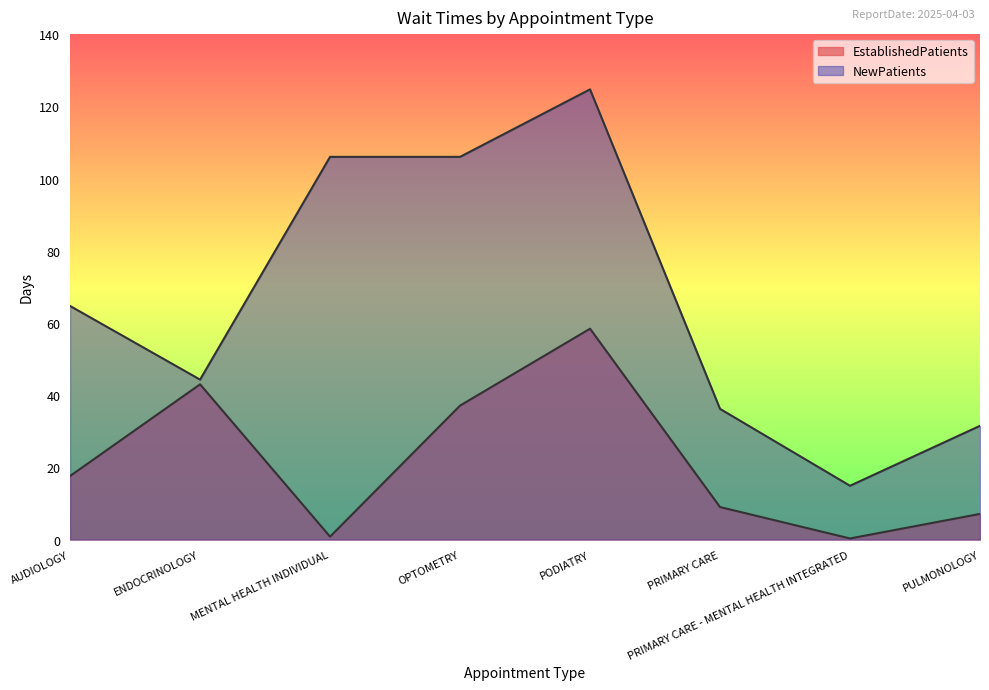

What is the sum of all NewPatients values?

528.3